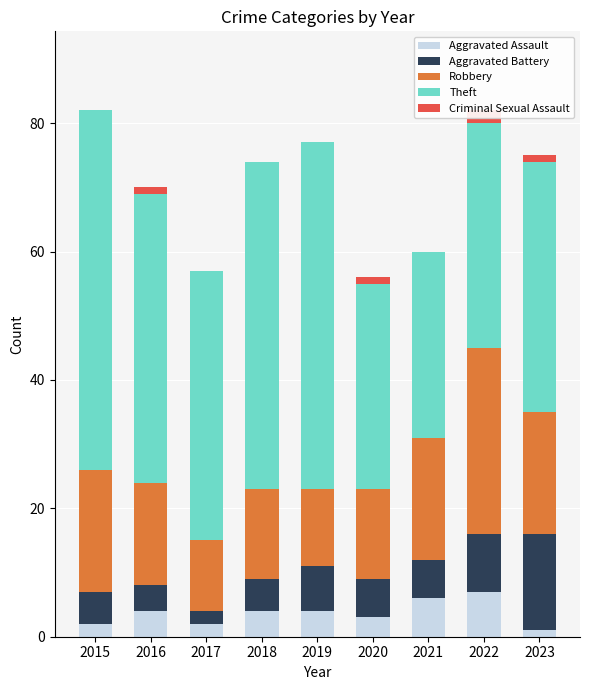

Reading right to left, transcribe all the data shown in this chart.

Aggravated Assault: 2023=1	2022=7	2021=6	2020=3	2019=4	2018=4	2017=2	2016=4	2015=2
Aggravated Battery: 2023=15	2022=9	2021=6	2020=6	2019=7	2018=5	2017=2	2016=4	2015=5
Robbery: 2023=19	2022=29	2021=19	2020=14	2019=12	2018=14	2017=11	2016=16	2015=19
Theft: 2023=39	2022=35	2021=29	2020=32	2019=54	2018=51	2017=42	2016=45	2015=56
Criminal Sexual Assault: 2023=1	2022=2	2021=0	2020=1	2019=0	2018=0	2017=0	2016=1	2015=0